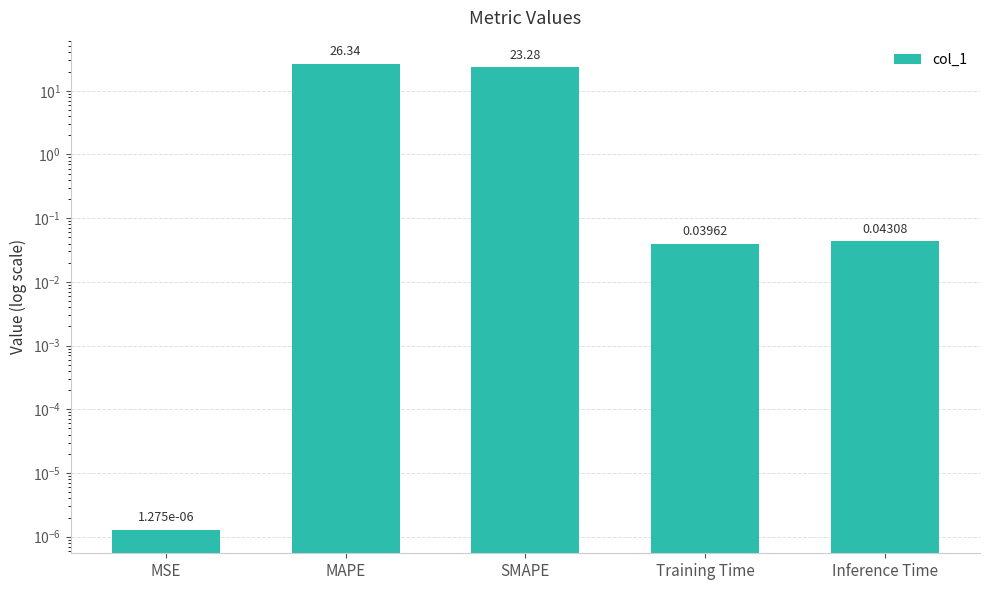

Reading left to right, extract all data points from this chart.

0.0	26.3	23.3	0.0	0.0